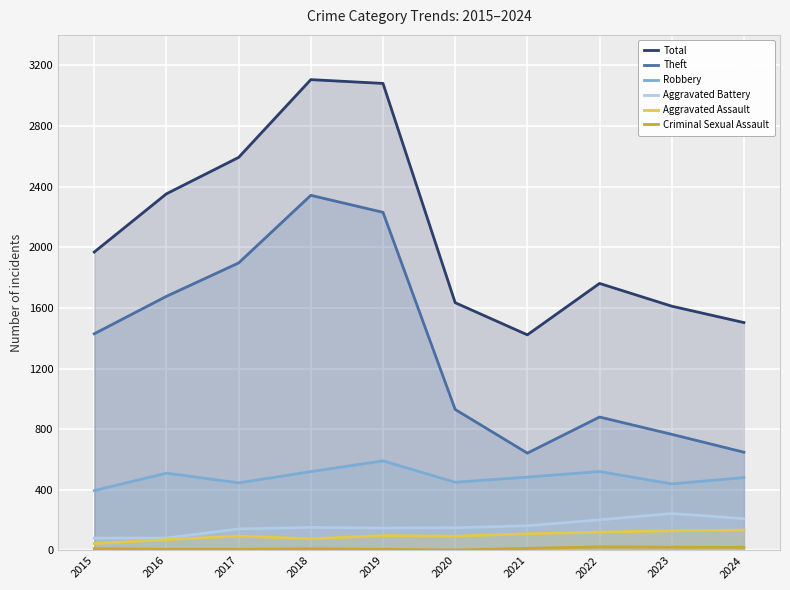

Reading right to left, list all the values displayed in this chart.

Total: 2024=1503	2023=1611	2022=1761	2021=1422	2020=1634	2019=3080	2018=3105	2017=2592	2016=2352	2015=1968
Theft: 2024=648	2023=766	2022=880	2021=642	2020=930	2019=2230	2018=2342	2017=1896	2016=1676	2015=1429
Robbery: 2024=481	2023=439	2022=521	2021=484	2020=450	2019=591	2018=520	2017=446	2016=510	2015=395
Aggravated Battery: 2024=210	2023=244	2022=202	2021=163	2020=150	2019=148	2018=152	2017=142	2016=82	2015=82
Aggravated Assault: 2024=134	2023=130	2022=121	2021=110	2020=94	2019=98	2018=77	2017=95	2016=71	2015=46
Criminal Sexual Assault: 2024=21	2023=22	2022=24	2021=14	2020=3	2019=8	2018=11	2017=8	2016=8	2015=12